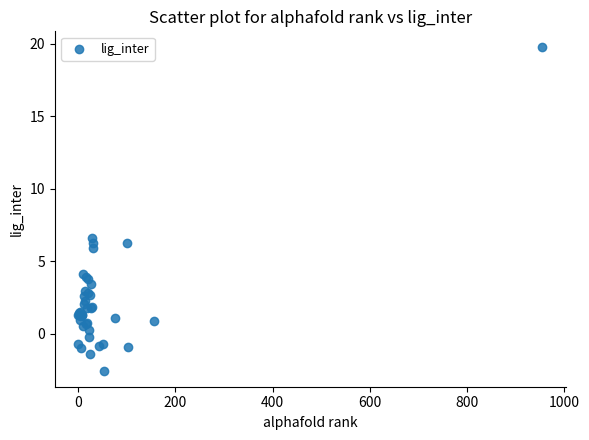

What Y value in the scatter plot is closest to 8?

6.6